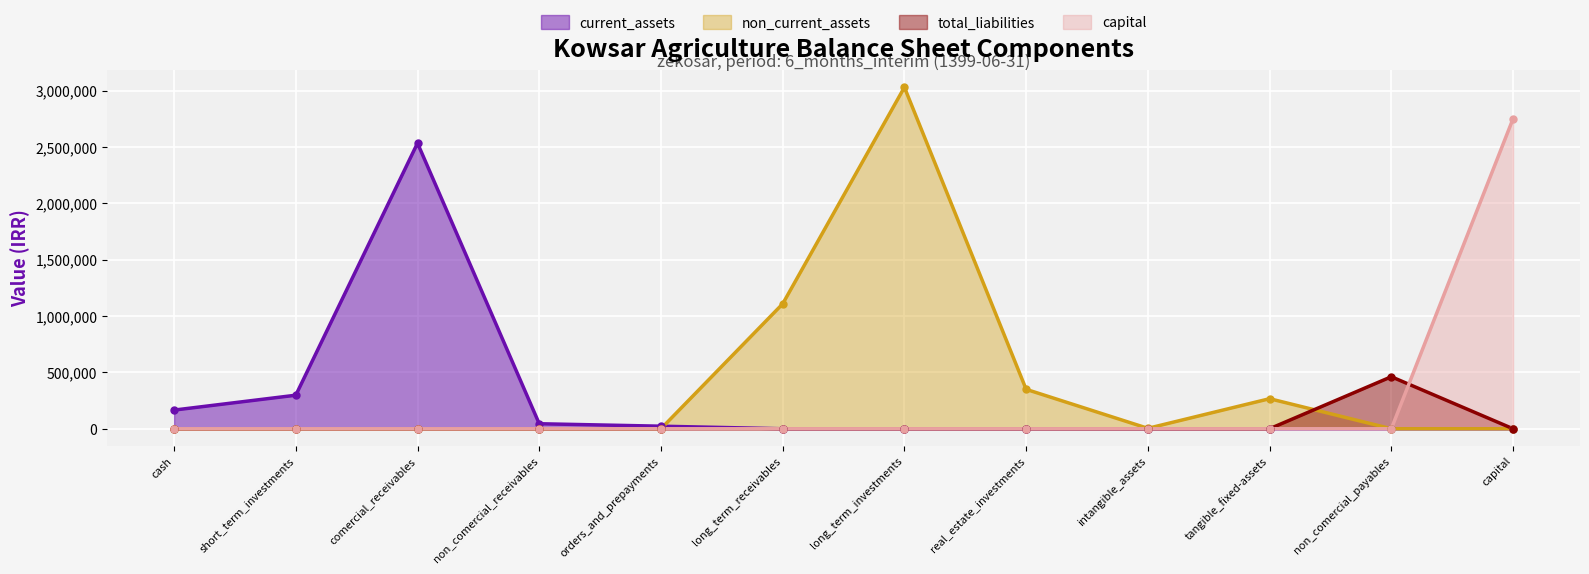

Which series has the widest spread of values?

non_current_assets